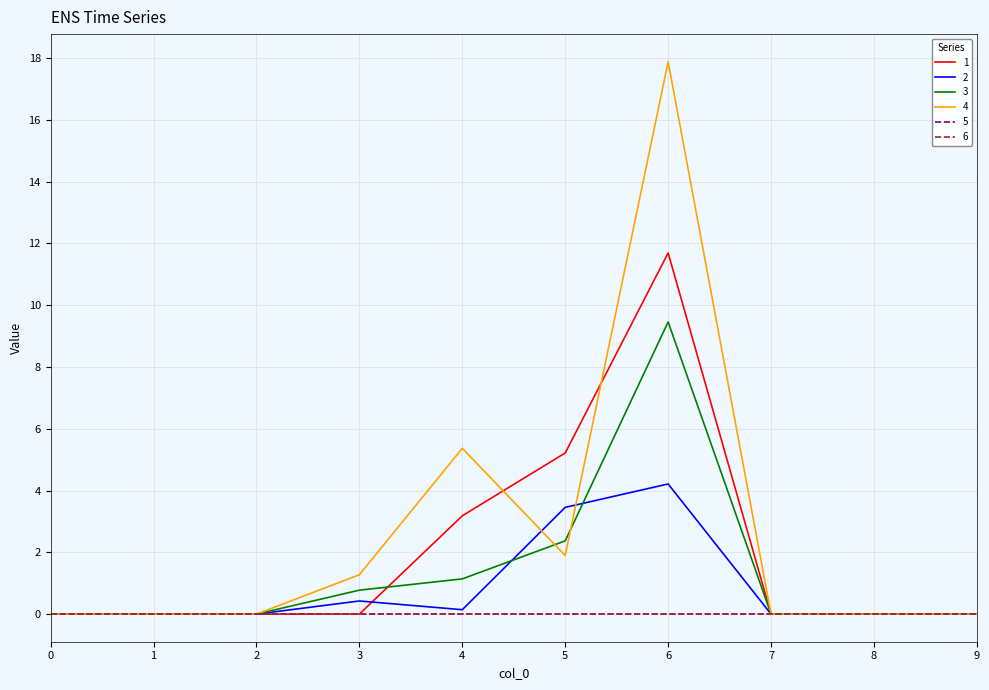

Which series has the largest total across all categories?

4